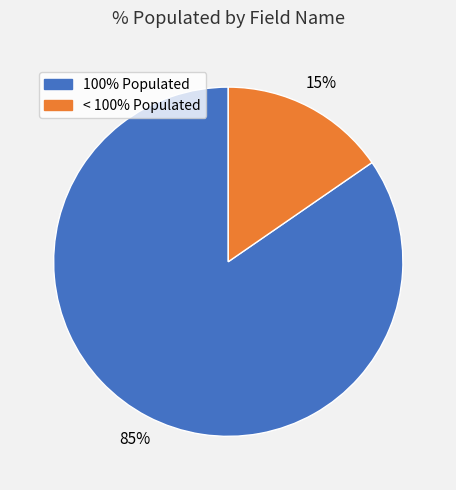

Which has a higher value, 100% Populated or < 100% Populated?

100% Populated